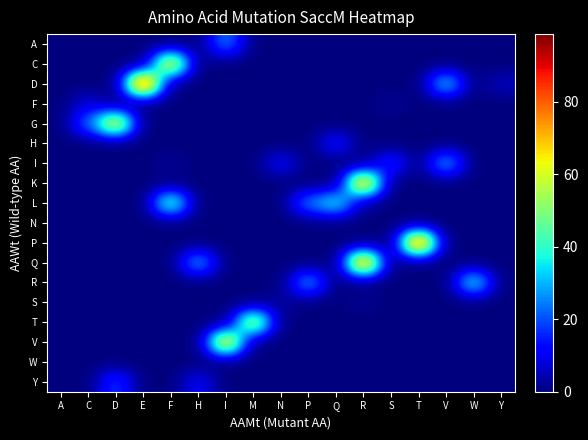

Reading left to right, what are all the values shown in this chart?

A: A=0.0	C=0.0	D=0.0	E=0.0	F=0.0	H=0.0	I=25.9	M=0.0	N=0.0	P=0.0	Q=0.0	R=0.0	S=0.0	T=0.0	V=0.0	W=0.0	Y=0.0
C: A=0.0	C=0.0	D=0.0	E=0.0	F=71.8	H=0.0	I=0.0	M=0.0	N=0.0	P=0.0	Q=0.0	R=0.0	S=0.0	T=0.0	V=0.0	W=0.0	Y=0.0
D: A=0.0	C=0.0	D=0.0	E=98.6	F=0.0	H=0.0	I=0.0	M=0.0	N=0.0	P=0.0	Q=0.0	R=0.0	S=0.0	T=0.0	V=35.4	W=0.0	Y=5.7
F: A=0.0	C=8.6	D=0.0	E=0.0	F=0.0	H=0.0	I=0.0	M=0.0	N=0.0	P=0.0	Q=0.0	R=0.0	S=2.3	T=0.0	V=0.0	W=0.0	Y=0.0
G: A=0.0	C=22.6	D=69.9	E=0.0	F=0.0	H=0.0	I=0.0	M=0.0	N=0.0	P=0.0	Q=0.0	R=0.0	S=0.0	T=0.0	V=0.0	W=0.0	Y=0.0
H: A=0.0	C=0.0	D=0.0	E=0.0	F=0.0	H=0.0	I=0.0	M=0.0	N=0.0	P=0.0	Q=14.4	R=0.0	S=0.0	T=0.0	V=0.0	W=0.0	Y=0.0
I: A=0.0	C=0.0	D=0.0	E=0.0	F=2.4	H=0.0	I=0.0	M=0.0	N=12.1	P=0.0	Q=0.0	R=0.0	S=17.3	T=0.0	V=30.4	W=0.0	Y=0.0
K: A=0.0	C=0.0	D=0.0	E=0.0	F=0.0	H=0.0	I=0.0	M=0.0	N=0.0	P=0.0	Q=0.0	R=81.1	S=0.0	T=0.0	V=0.0	W=0.0	Y=0.0
L: A=0.0	C=0.0	D=0.0	E=0.0	F=47.5	H=0.0	I=0.0	M=0.0	N=0.0	P=25.1	Q=38.4	R=2.0	S=0.0	T=0.0	V=0.0	W=0.0	Y=0.0
N: A=0.0	C=0.0	D=0.0	E=0.0	F=0.0	H=0.0	I=0.0	M=0.0	N=0.0	P=0.0	Q=0.0	R=0.0	S=0.0	T=0.0	V=0.0	W=0.0	Y=0.0
P: A=0.2	C=0.0	D=0.0	E=0.0	F=0.0	H=0.0	I=0.0	M=0.0	N=0.0	P=0.0	Q=0.0	R=0.1	S=0.0	T=93.7	V=0.0	W=0.0	Y=0.0
Q: A=0.0	C=0.0	D=0.0	E=0.0	F=0.0	H=30.5	I=0.0	M=0.0	N=0.0	P=0.0	Q=0.0	R=85.6	S=0.0	T=0.0	V=0.0	W=0.0	Y=0.0
R: A=0.0	C=0.0	D=0.0	E=0.0	F=0.0	H=0.0	I=0.0	M=0.0	N=0.0	P=29.7	Q=0.0	R=0.0	S=0.0	T=0.0	V=0.0	W=39.6	Y=0.0
S: A=0.0	C=0.0	D=0.0	E=0.0	F=0.0	H=0.0	I=0.0	M=0.0	N=3.1	P=0.0	Q=0.0	R=1.9	S=0.0	T=0.0	V=0.0	W=0.0	Y=0.0
T: A=0.0	C=0.0	D=0.0	E=0.0	F=0.0	H=0.0	I=0.0	M=62.7	N=0.0	P=0.0	Q=0.0	R=0.0	S=0.0	T=0.0	V=0.0	W=0.0	Y=0.0
V: A=0.4	C=0.0	D=0.5	E=0.0	F=0.0	H=0.0	I=74.5	M=0.0	N=0.0	P=0.0	Q=0.0	R=0.0	S=0.0	T=0.0	V=0.0	W=0.0	Y=0.0
W: A=0.0	C=0.0	D=0.0	E=0.0	F=0.0	H=0.0	I=0.0	M=0.0	N=0.0	P=0.0	Q=0.0	R=0.0	S=0.0	T=0.0	V=0.0	W=0.0	Y=0.0
Y: A=0.0	C=0.0	D=19.1	E=0.0	F=0.0	H=11.8	I=0.0	M=0.0	N=0.0	P=0.0	Q=0.0	R=0.0	S=0.0	T=0.0	V=0.0	W=0.0	Y=0.0